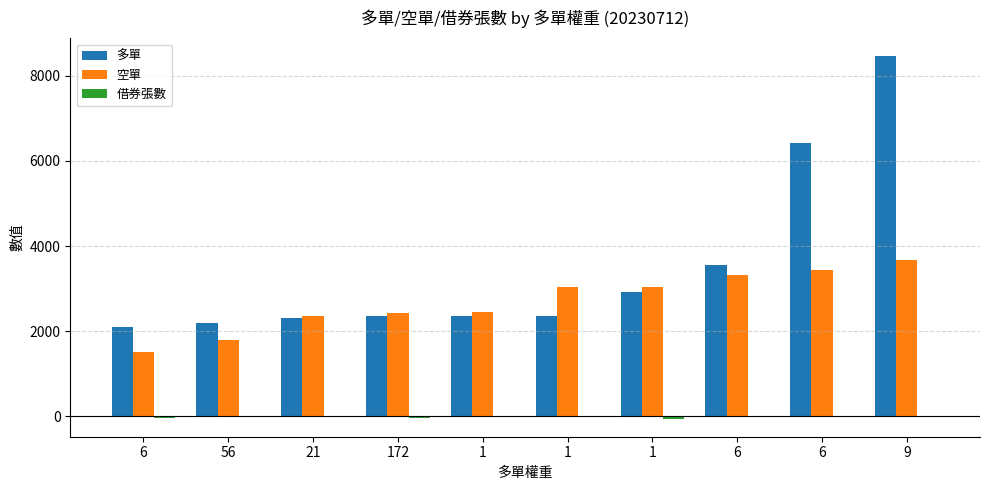

What is the sum of the 空單 values at 56 and 9?

5475